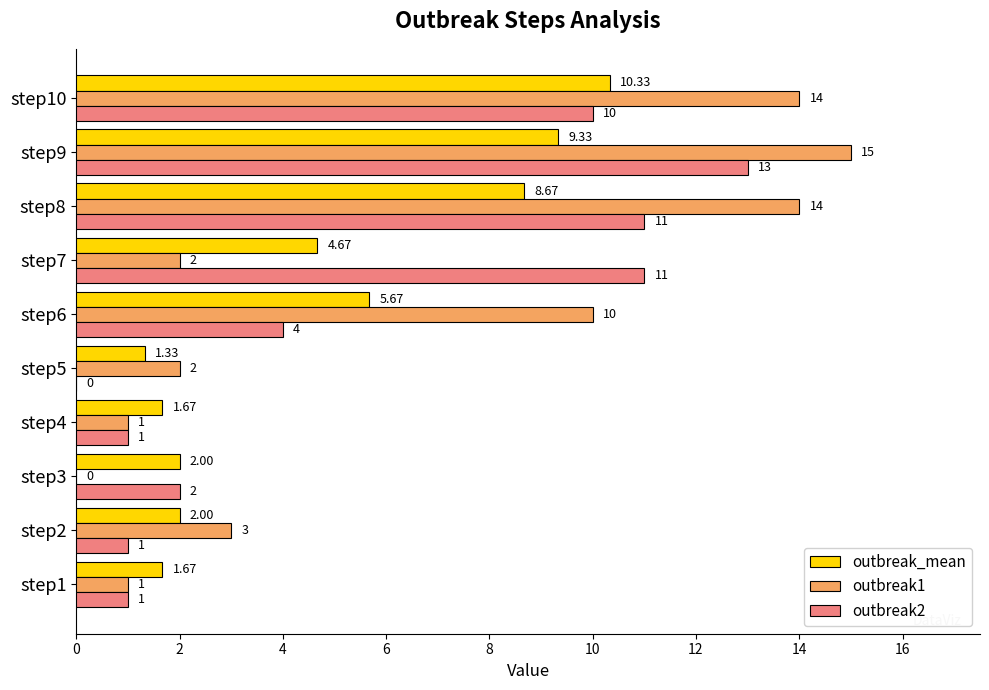

Which series has the largest total across all categories?

outbreak1